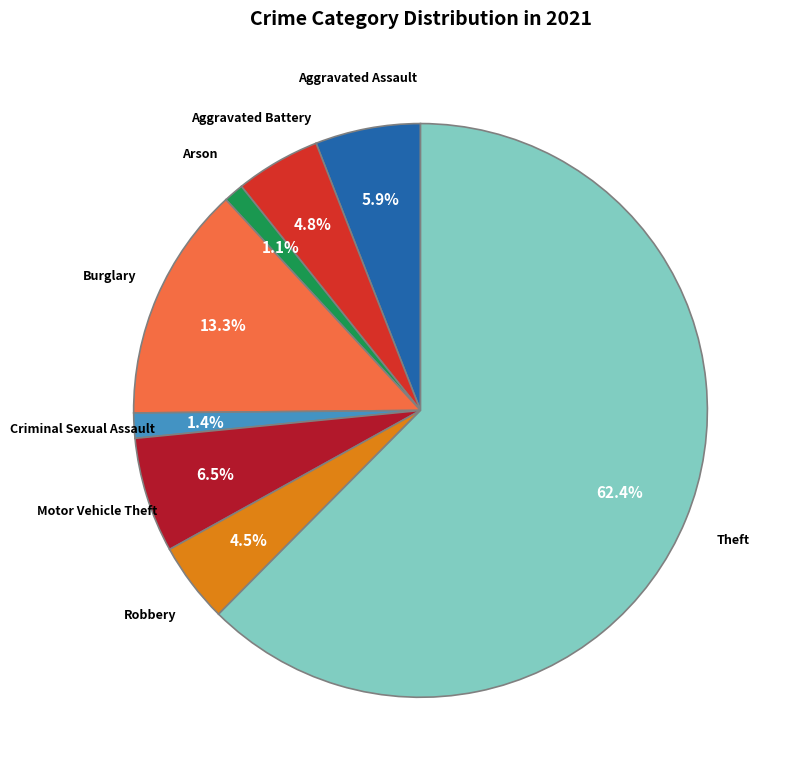

Is there a majority slice in this chart?

Yes